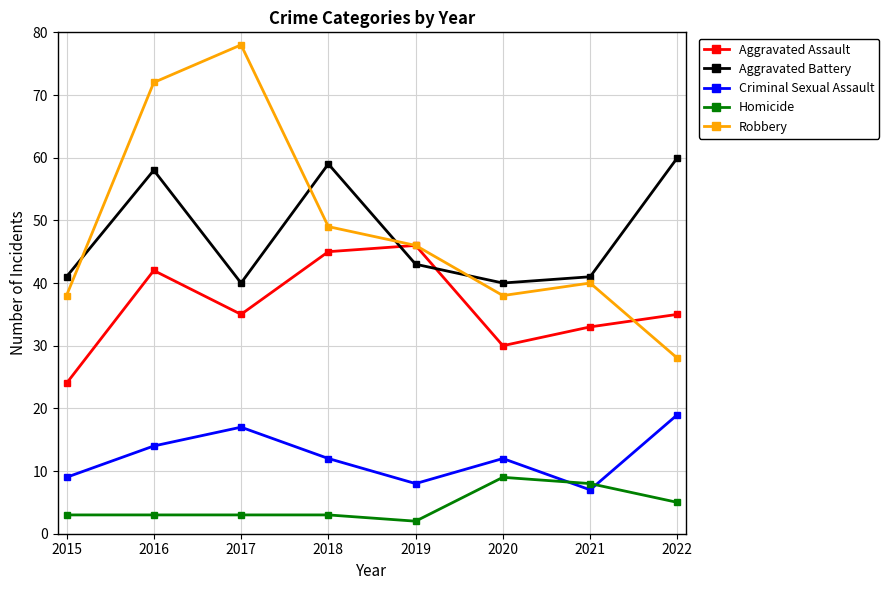

What is the sum of all Homicide values?

36